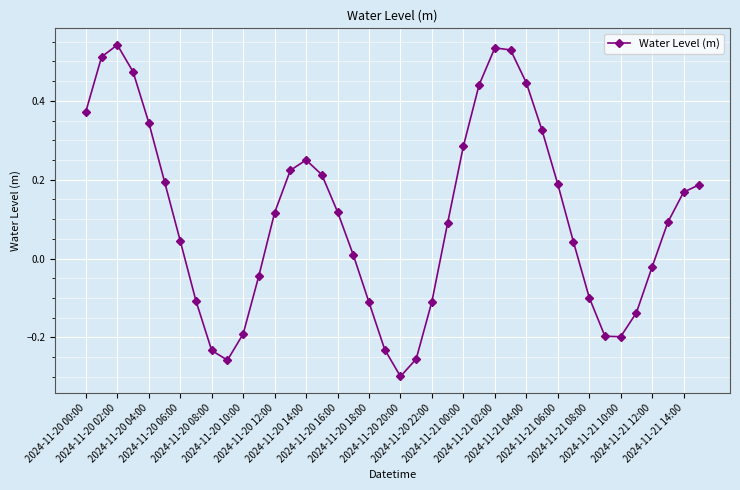

How many points are lower than both their immediate neighbors (excluding endpoints)?

3